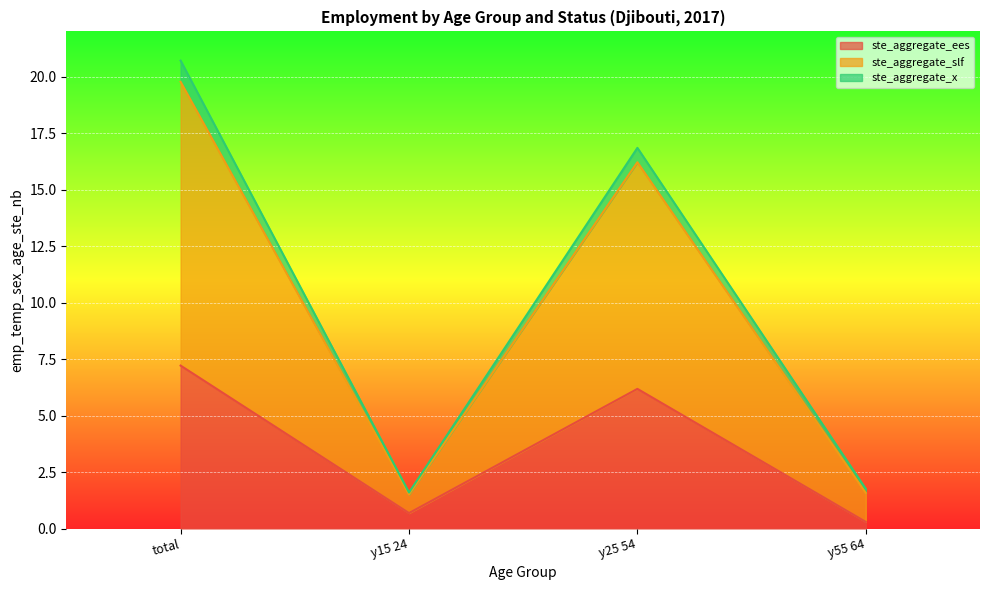

How many series are shown in this chart?

3